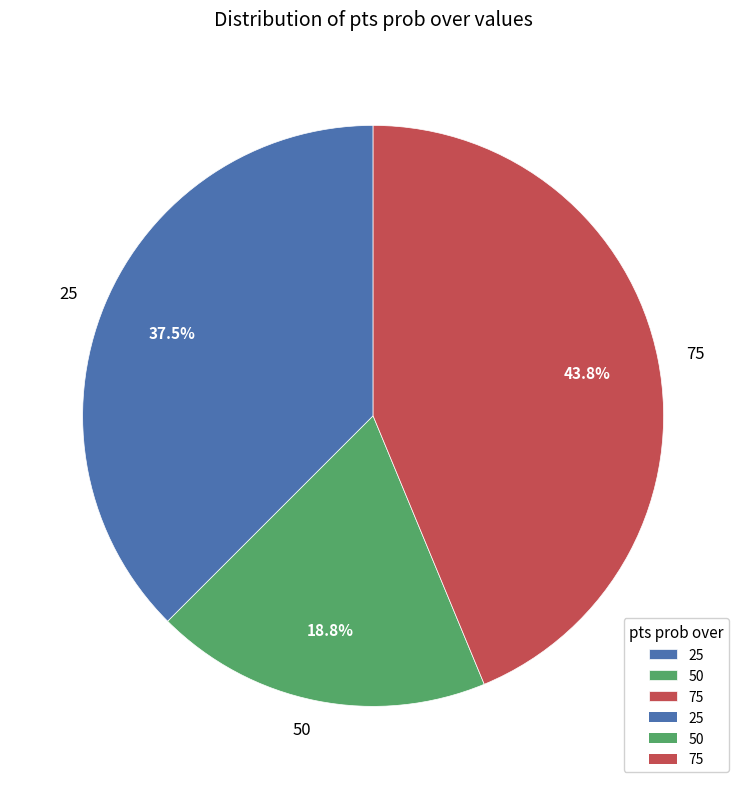

Rank the categories by value from lowest to highest.

50, 25, 75